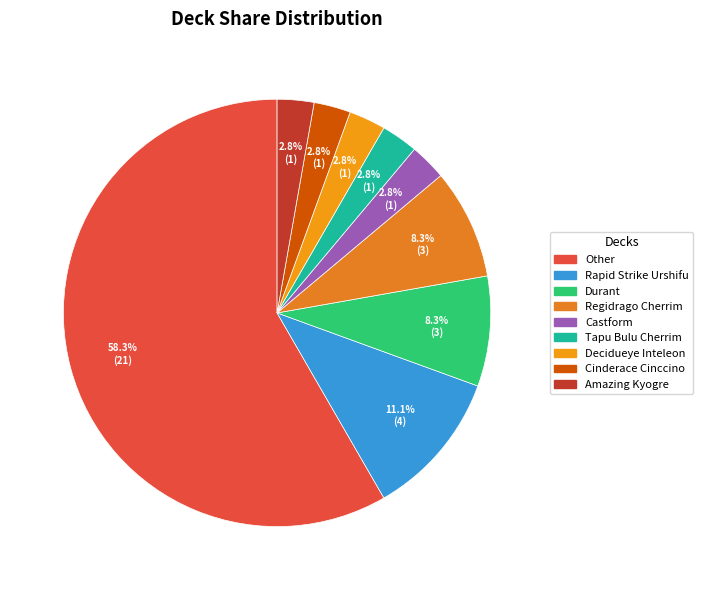

How much of the chart is everything except Regidrago Cherrim?

91.7%